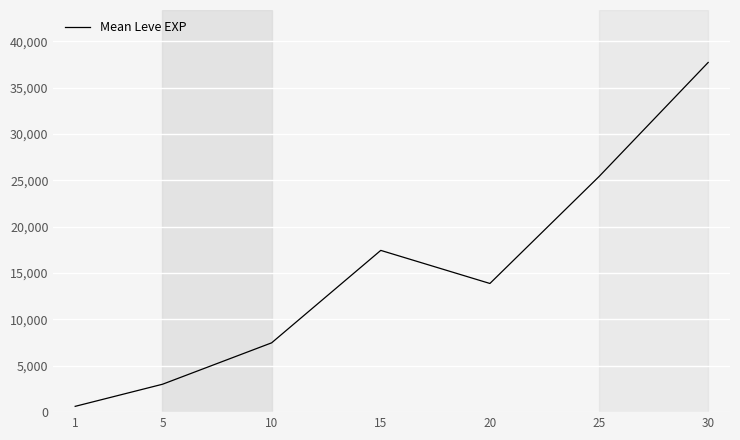

Count the number of data series in this chart.

1